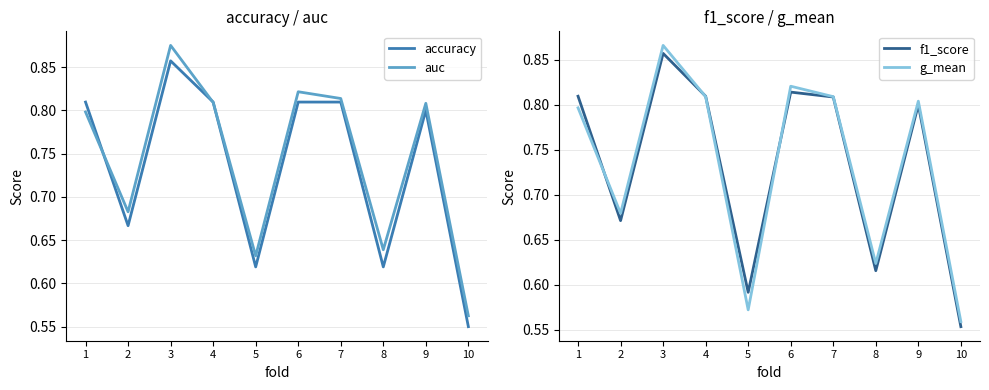

Count the number of data series in this chart.

4